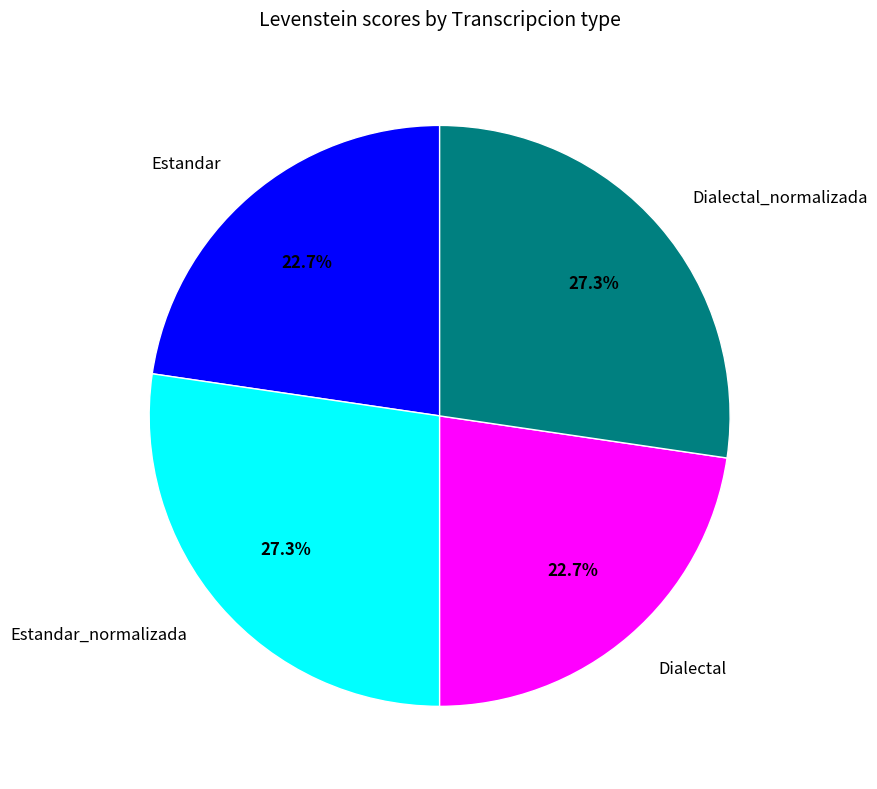

To the nearest percent, what percentage of the pie is Estandar?

23%